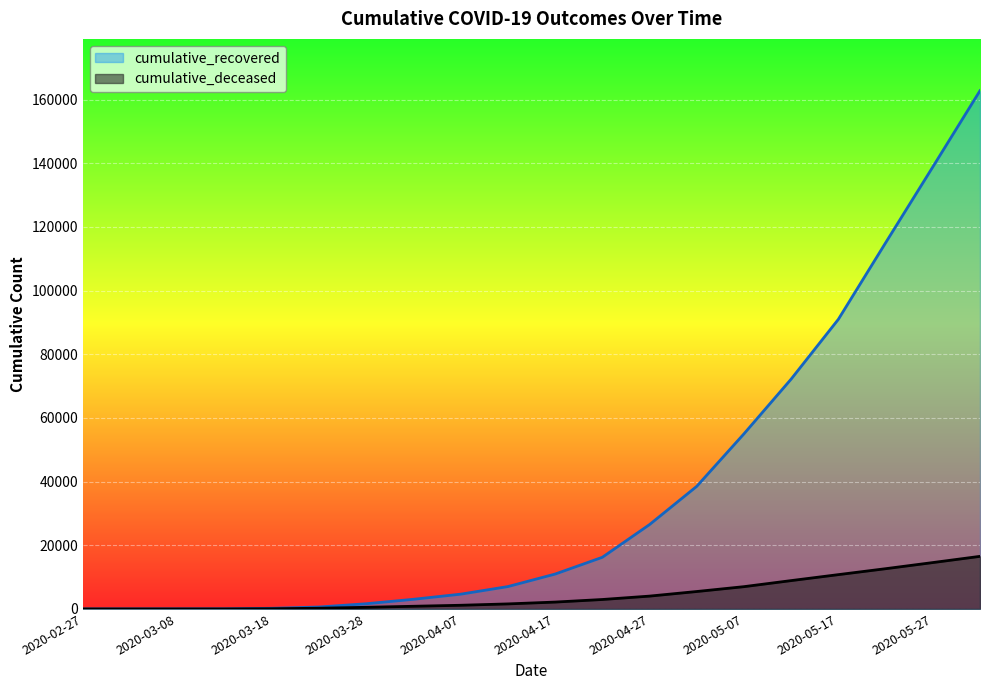

Between 2020-04-07 and 2020-04-27, which series saw the biggest shift?

cumulative_recovered